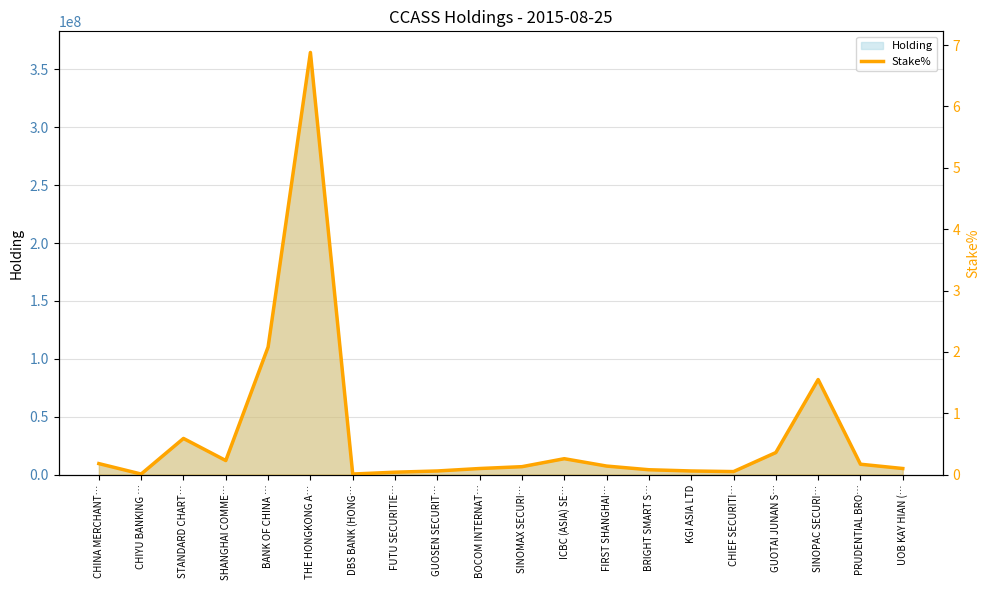

What position from the left is GUOSEN SECURIT…?

9